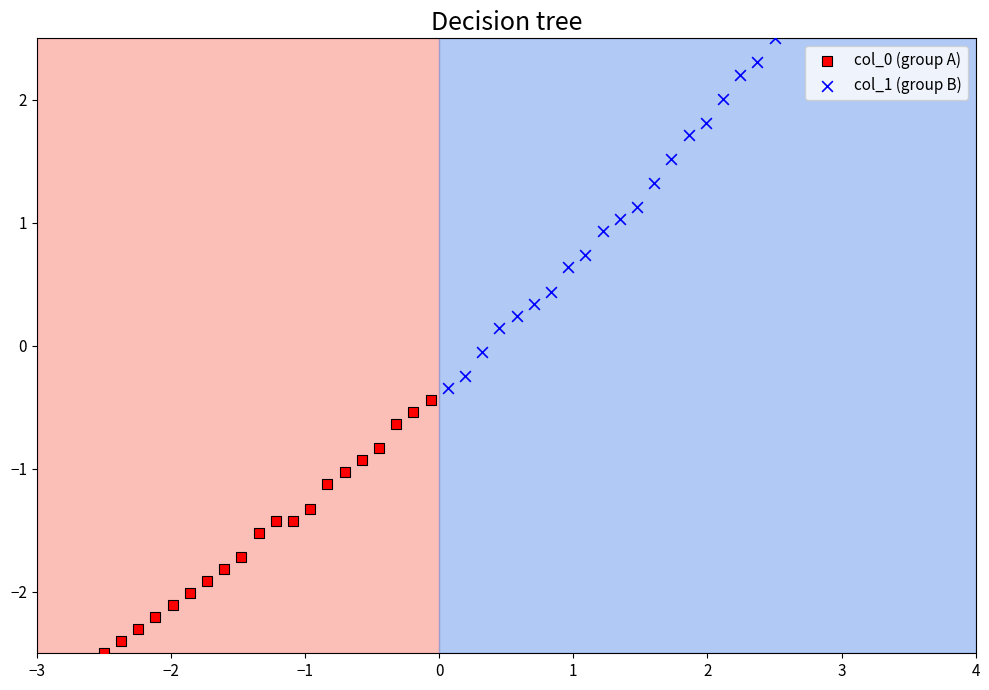

Which series has the largest Y range (max minus min)?

col_1 (group B)